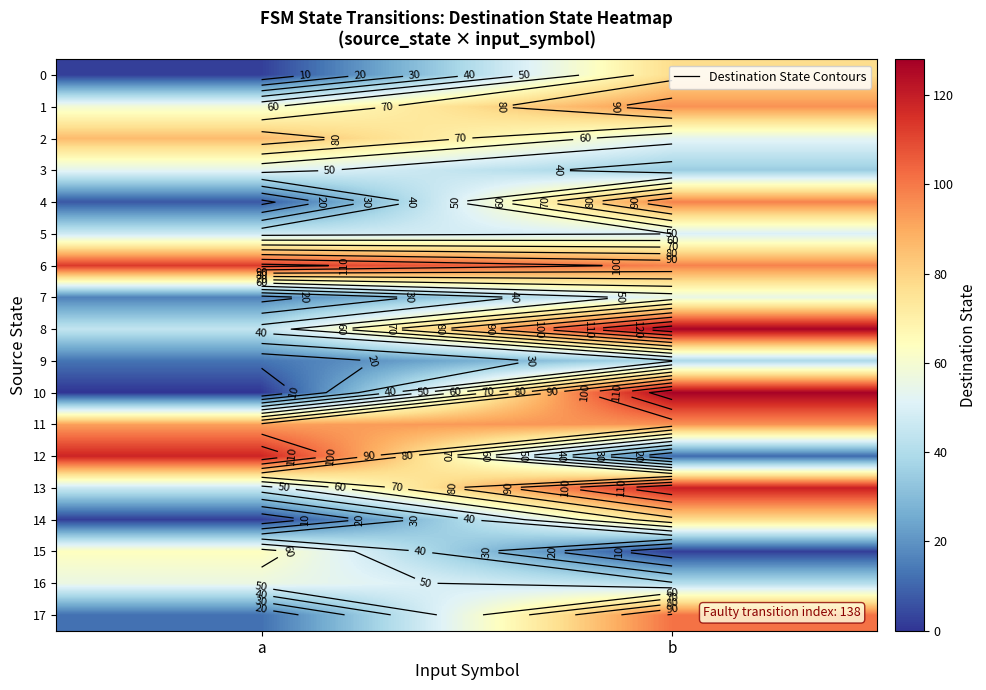

True or false: 15 has a value of 64 at a.

True